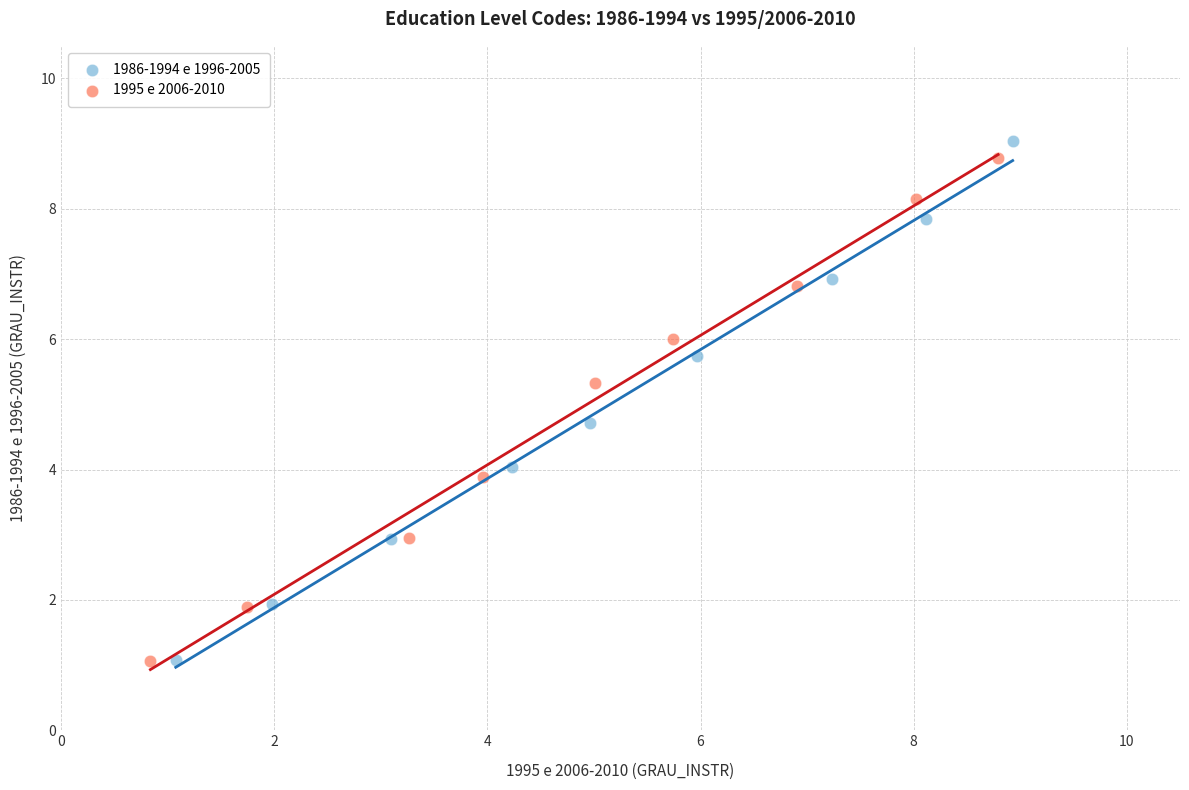

Which series has the widest spread of Y values?

1986-1994 e 1996-2005